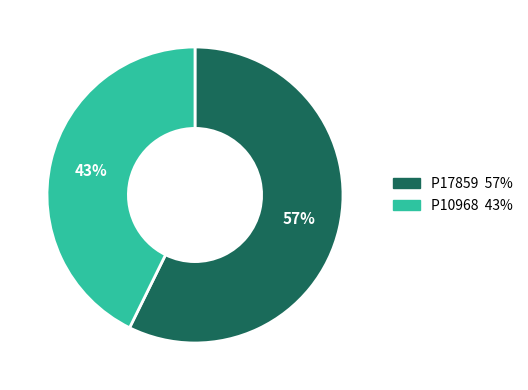

Is it true that P10968 is 43% of the pie?

True